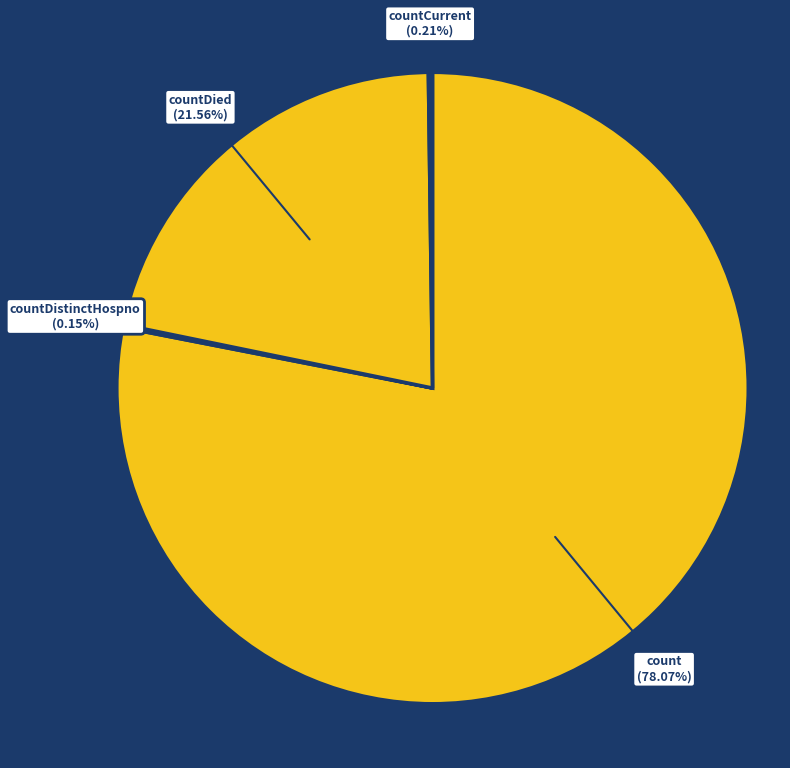

Is there a majority slice in this chart?

Yes